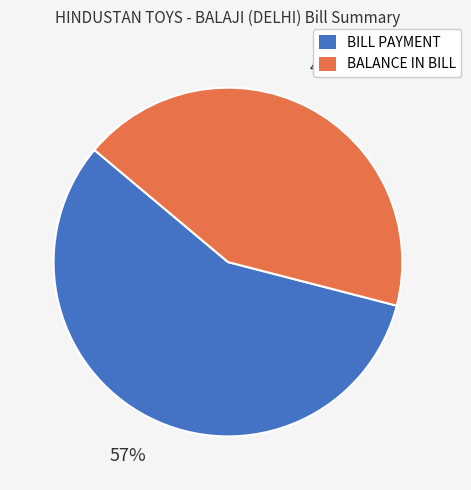

What is the largest slice in the pie chart?

BILL PAYMENT